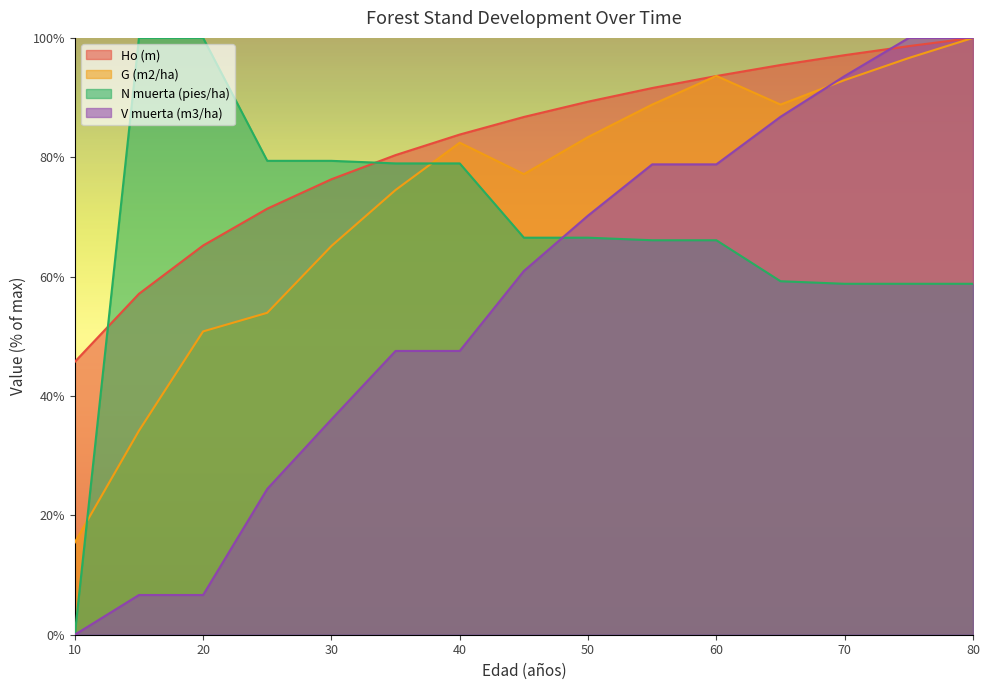

Where do V muerta (m3/ha) and G (m2/ha) first cross each other?

65 and 70